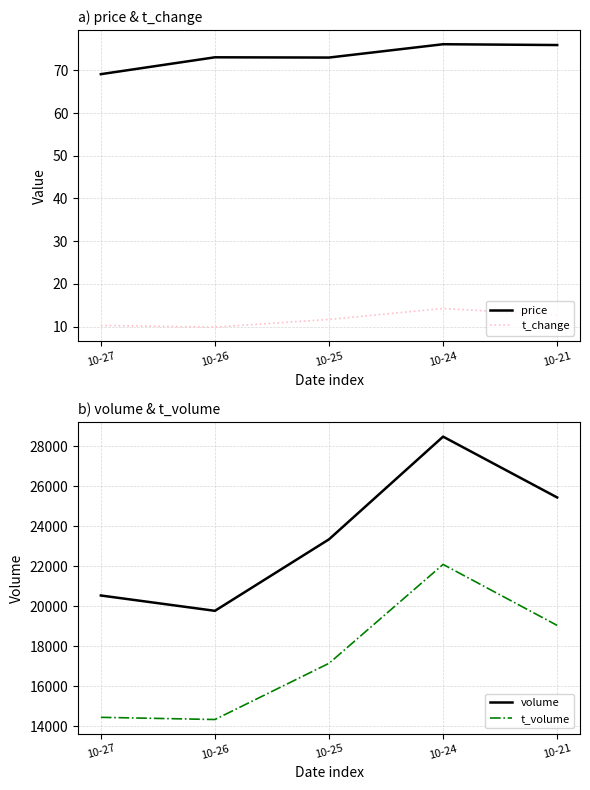

True or false: volume and t_change intersect in this chart.

False